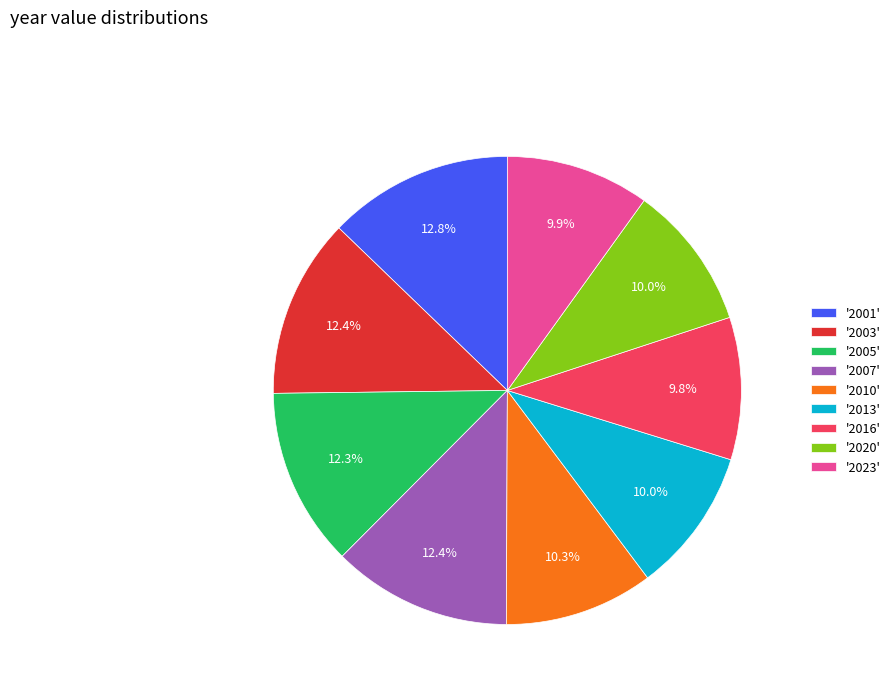

Approximately how many times larger is the value at '2003' compared to '2016'?

1.3